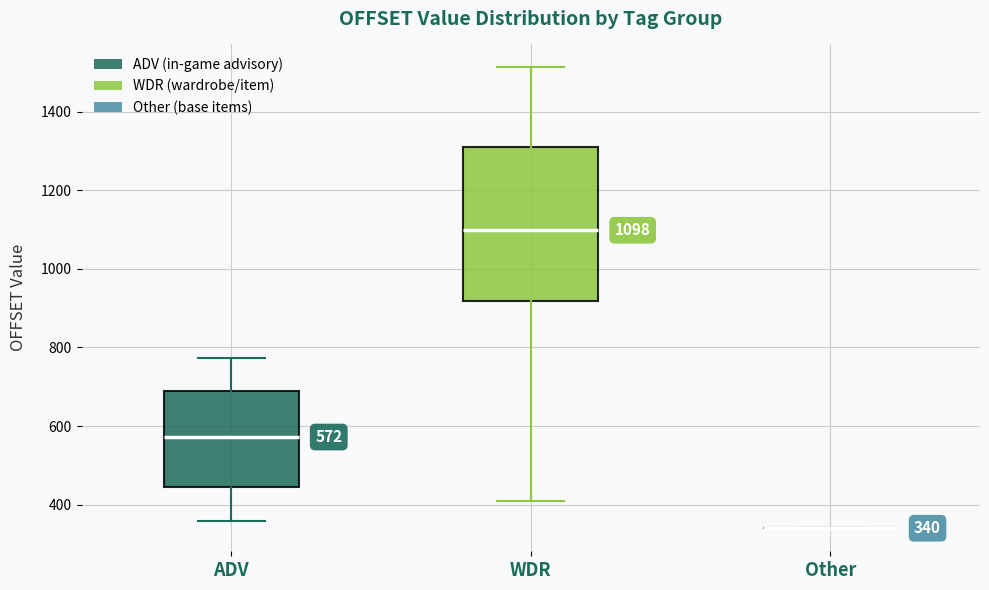

Comparing the boxes themselves (not the whiskers), which one is the tallest?

WDR